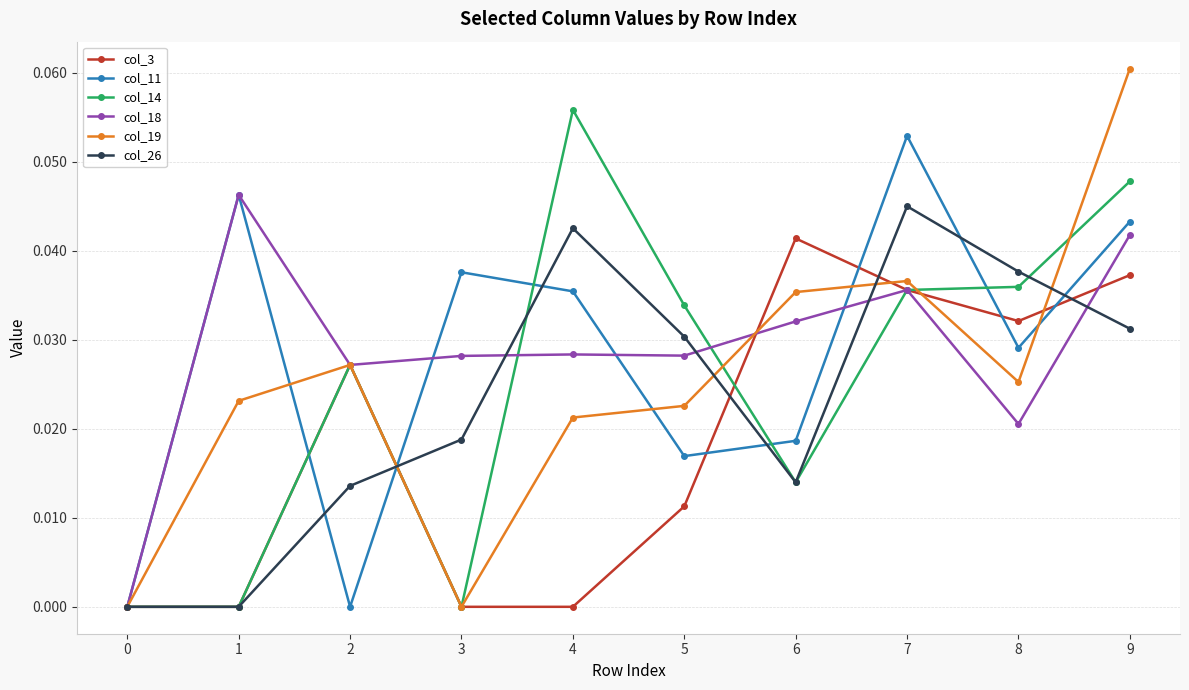

At which category does the chart reach its peak across all series?

9